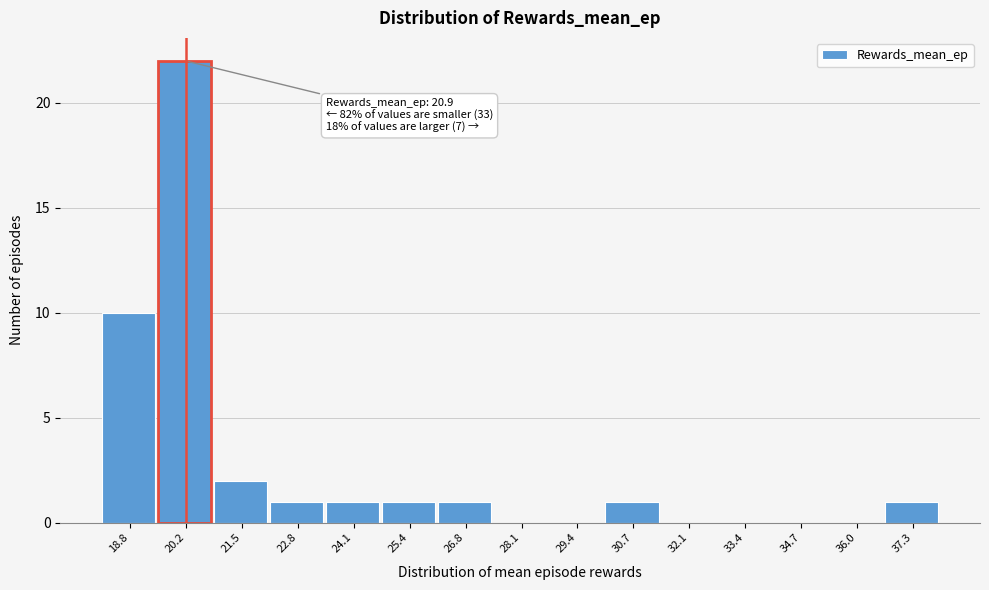

Over which range of the x-axis is the bar tallest?

19.4 to 20.8